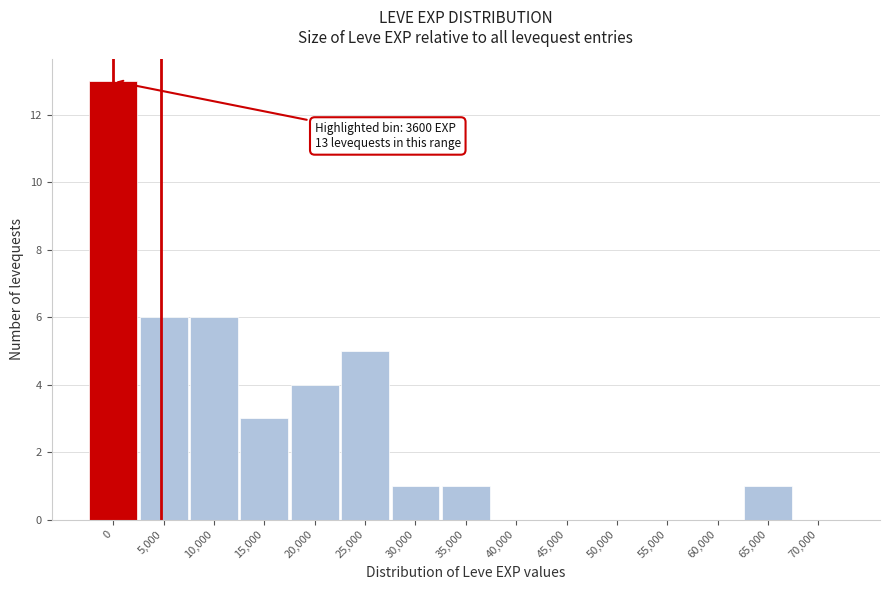

Reading right to left, transcribe all the data shown in this chart.

70,000=0	65,000=1	60,000=0	55,000=0	50,000=0	45,000=0	40,000=0	35,000=1	30,000=1	25,000=5	20,000=4	15,000=3	10,000=6	5,000=6	0=13